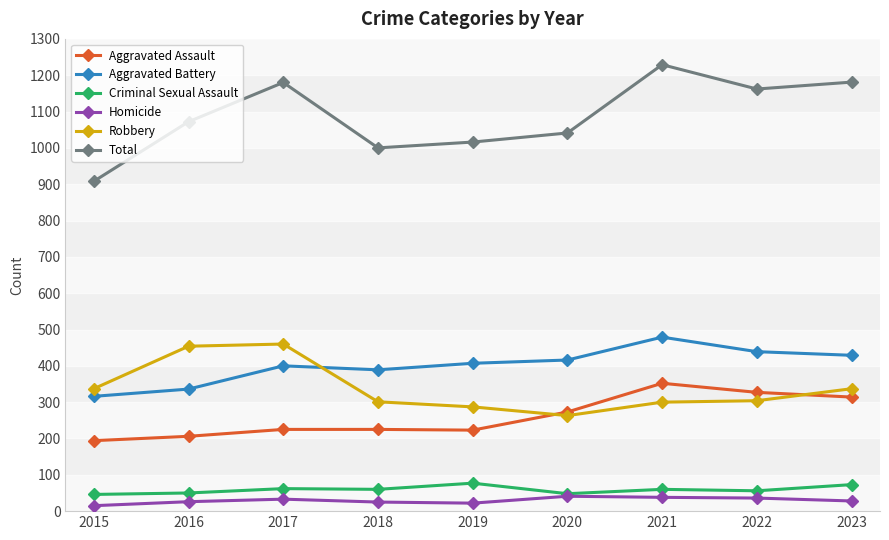

Which series has the widest spread of values?

Total